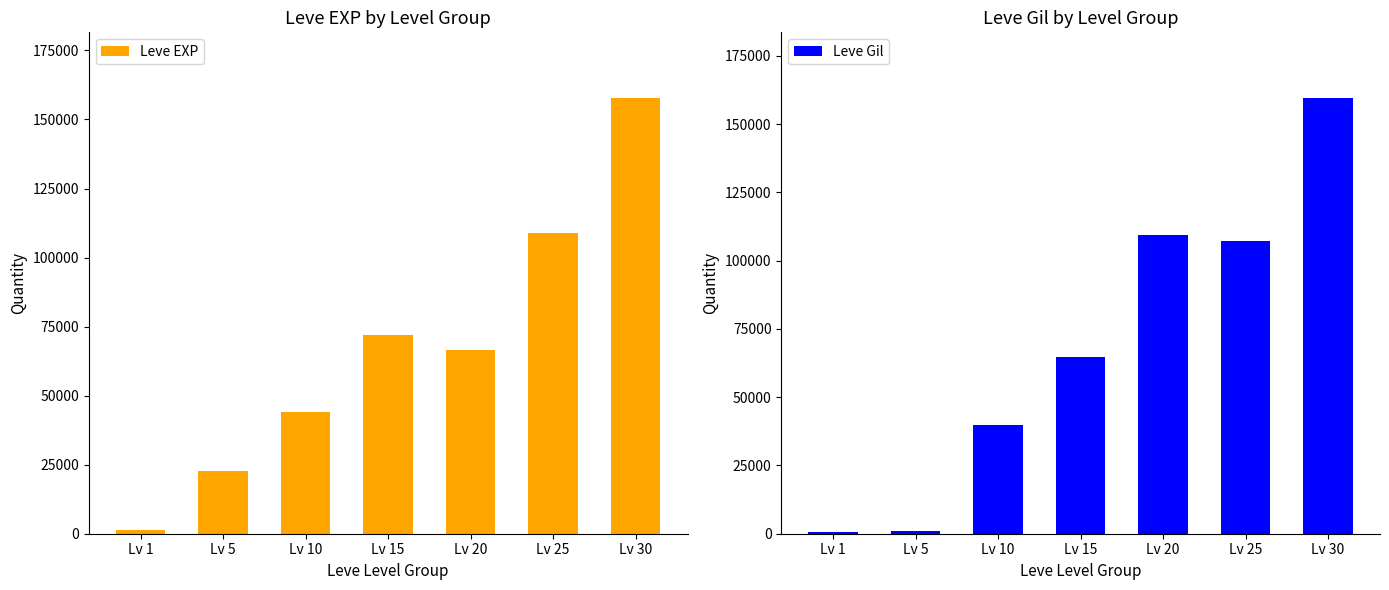

Which has a higher value, Lv 1 or Lv 30?

Lv 30